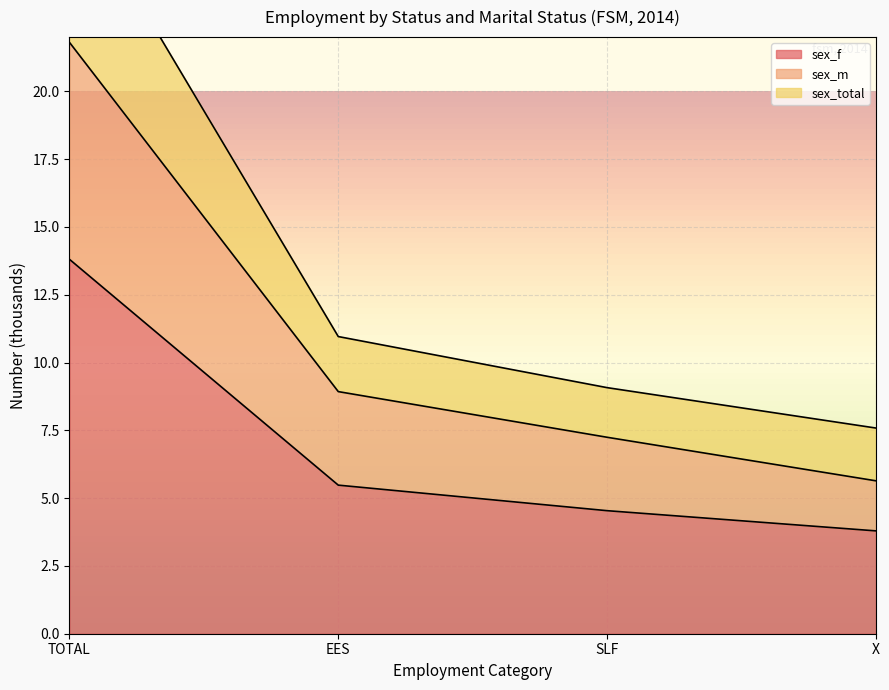

Which series has the largest total across all categories?

sex_total